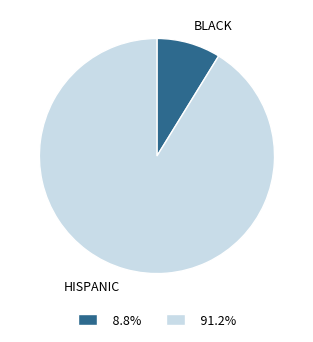

How many segments does this pie chart have?

2